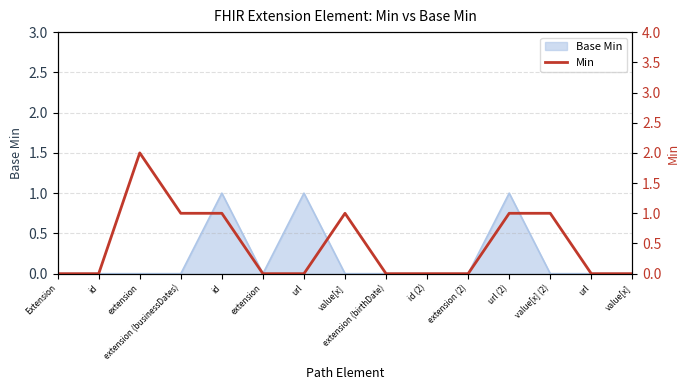

List the labels in order of value, smallest first.

Extension, id, extension, url, extension (birthDate), id (2), extension (2), url, value[x], extension (businessDates), id, value[x], url (2), value[x] (2), extension